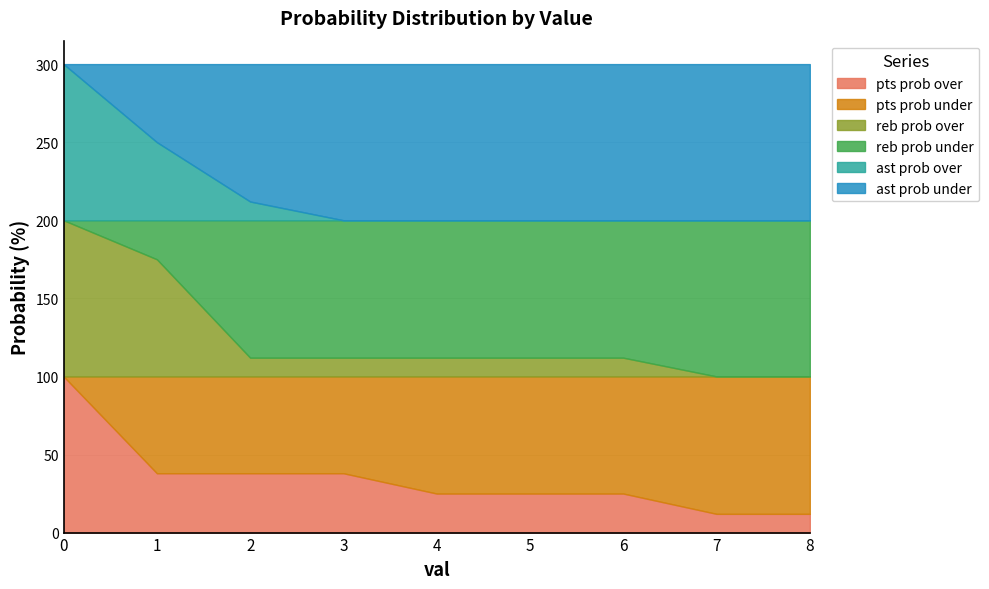

True or false: reb prob under and ast prob under intersect in this chart.

False